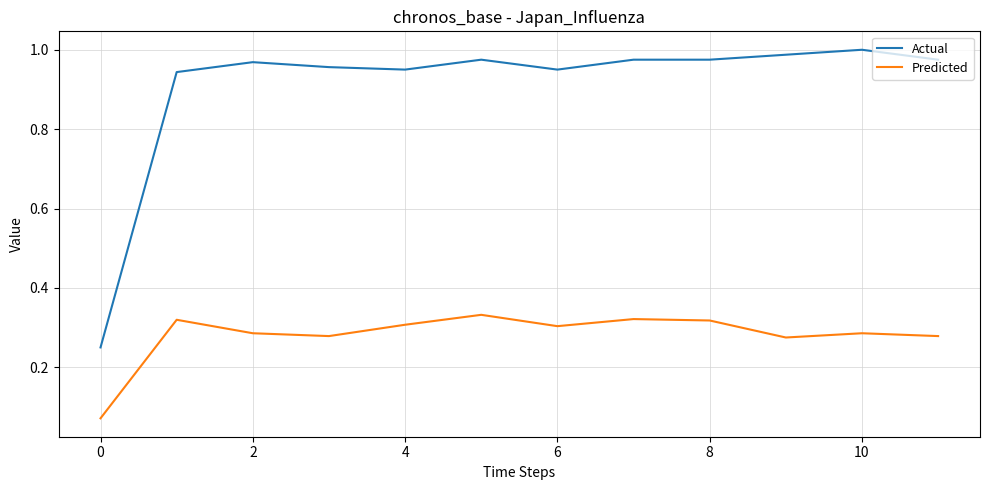

Which series has the widest spread of values?

Actual